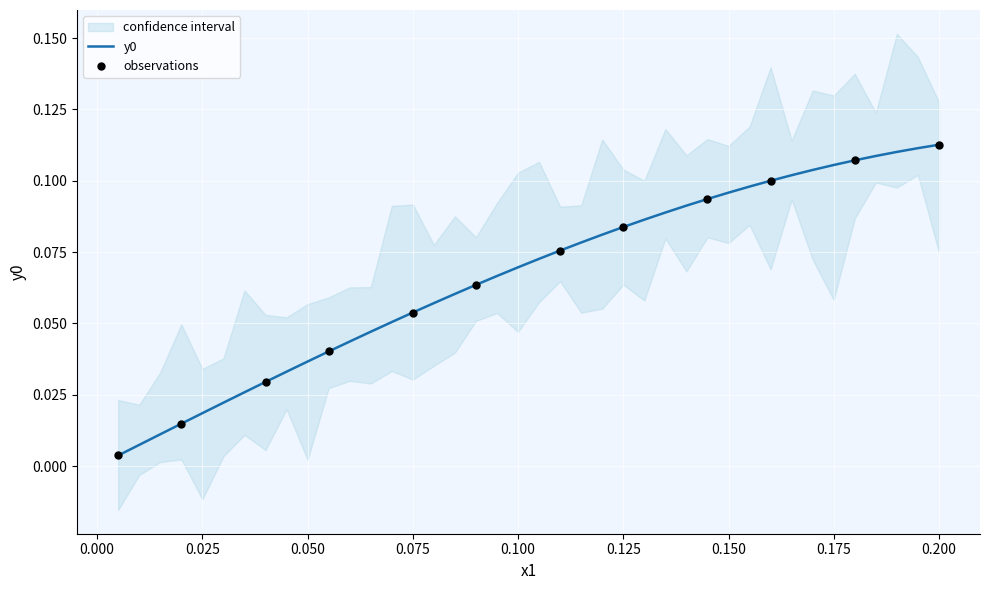

What is the change in value from 0.015 to 0.15?

+0.1